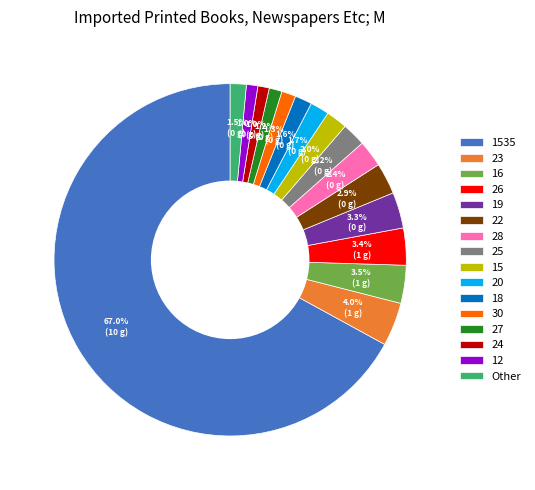

Which slice is the largest?

1535